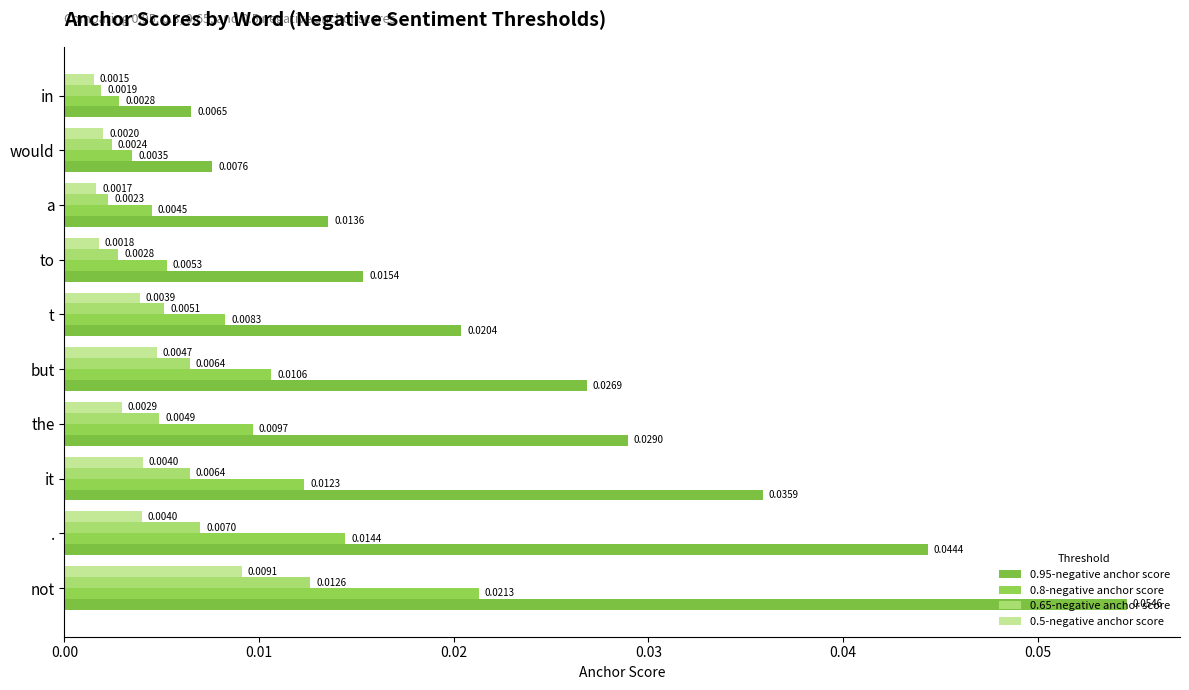

At how many categories does at least one series exceed 0?

10